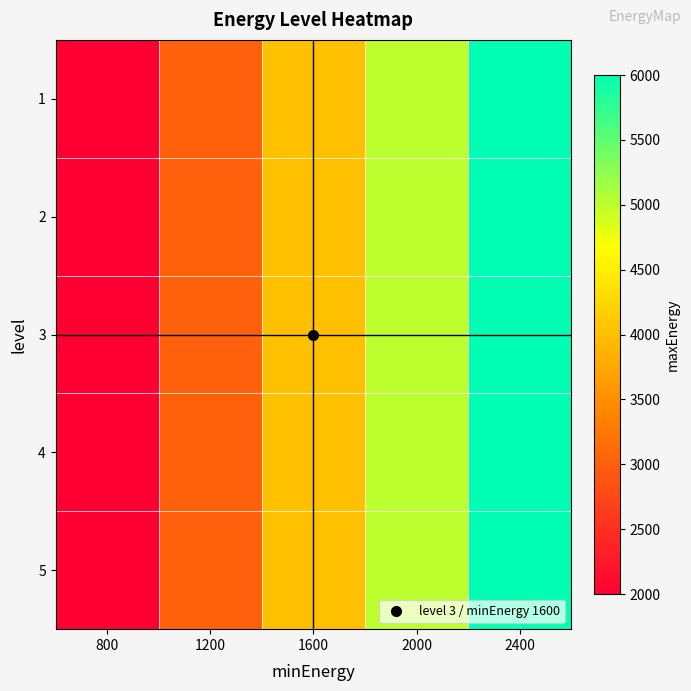

Reading left to right, extract all data points from this chart.

1: 800=2000	1200=3000	1600=4000	2000=5000	2400=6000
2: 800=2000	1200=3000	1600=4000	2000=5000	2400=6000
3: 800=2000	1200=3000	1600=4000	2000=5000	2400=6000
4: 800=2000	1200=3000	1600=4000	2000=5000	2400=6000
5: 800=2000	1200=3000	1600=4000	2000=5000	2400=6000